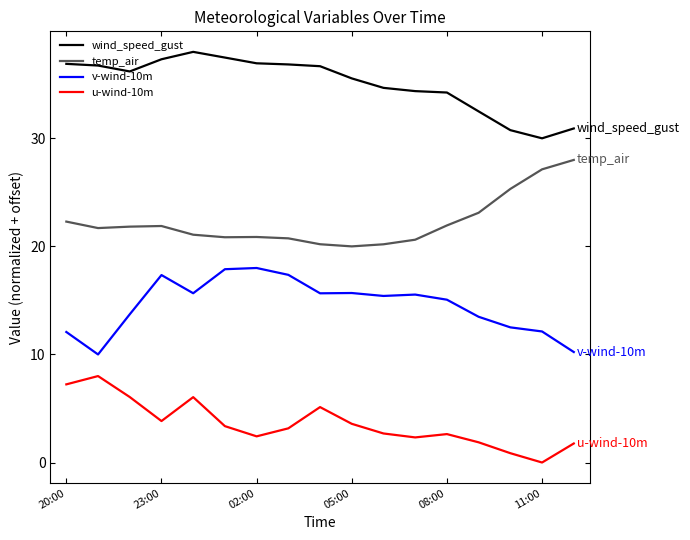

True or false: v-wind-10m and temp_air intersect in this chart.

False